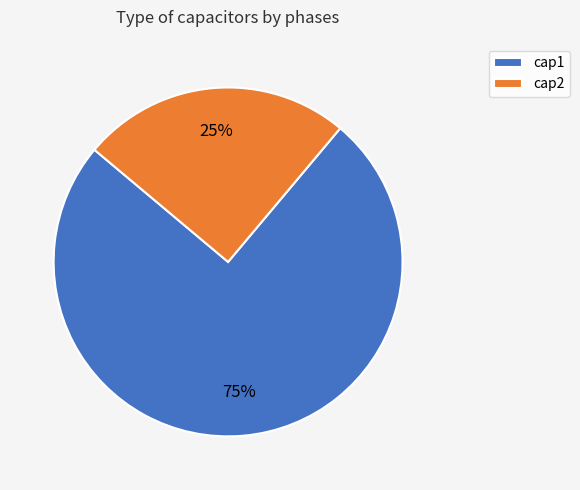

What percentage is the cap1 slice, to the nearest percent?

75%